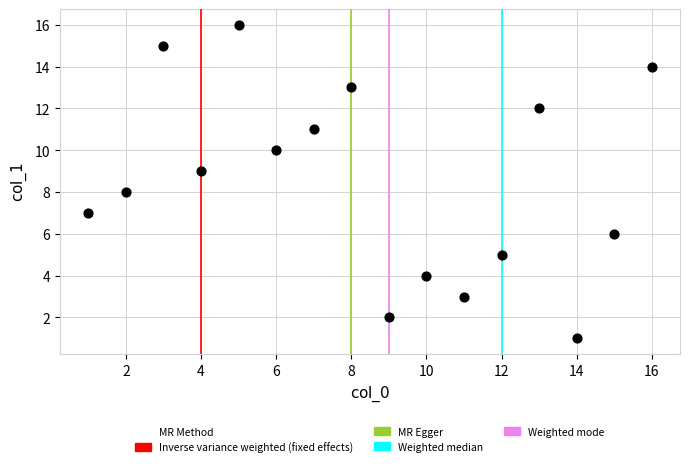

What is the range of Y values (max minus min)?

15